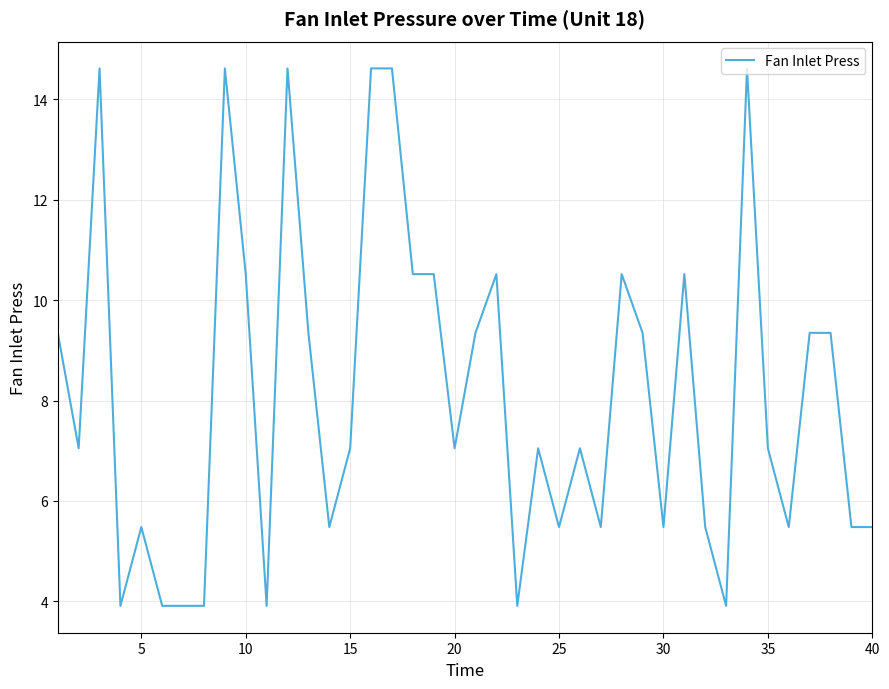

What is the difference between the maximum and minimum values?

10.7